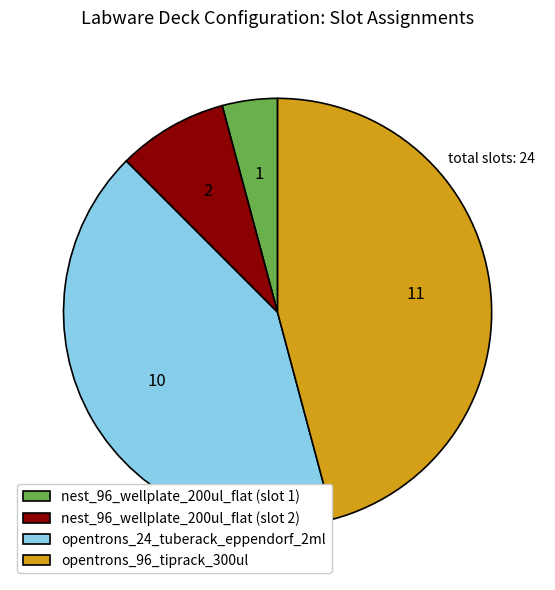

Is there a majority slice in this chart?

No